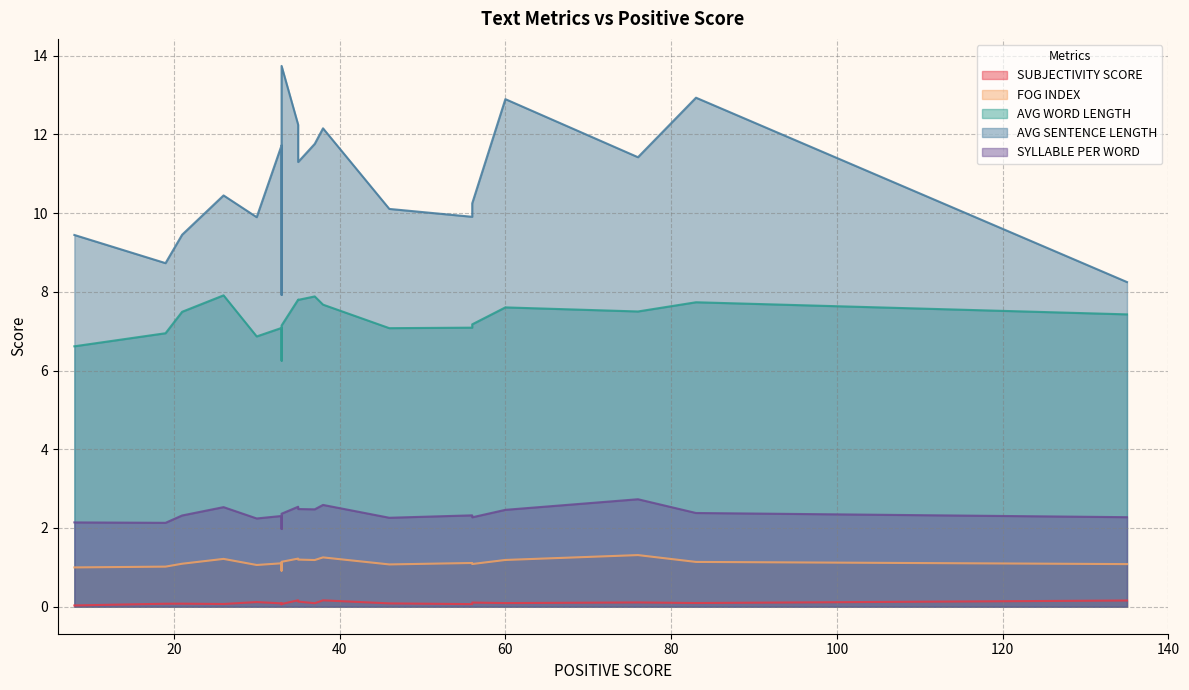

Does the chart have visible grid lines?

Yes